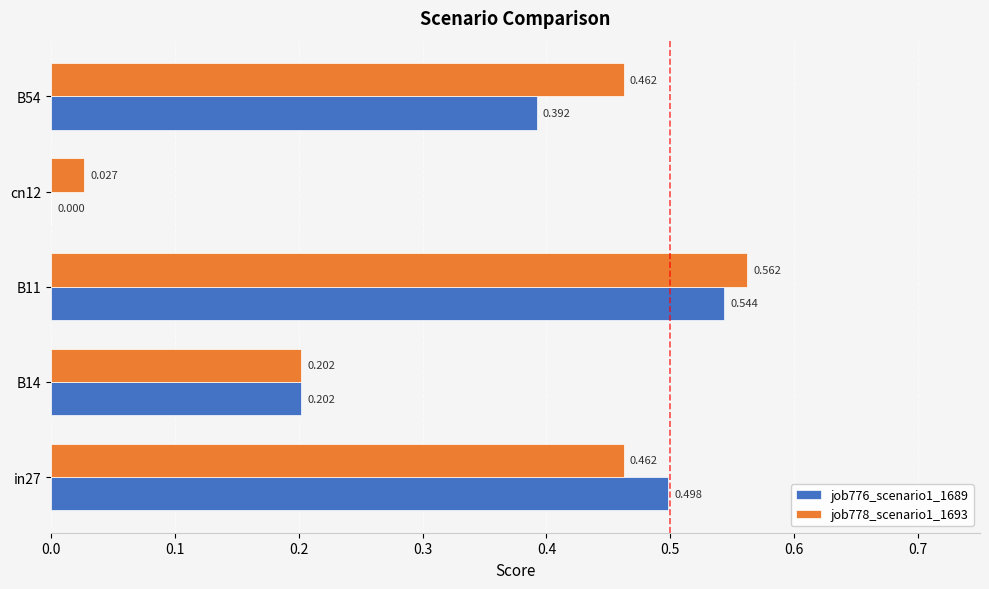

Is the value of job778_scenario1_1693 at cn12 greater than the value of job776_scenario1_1689 at B54?

No